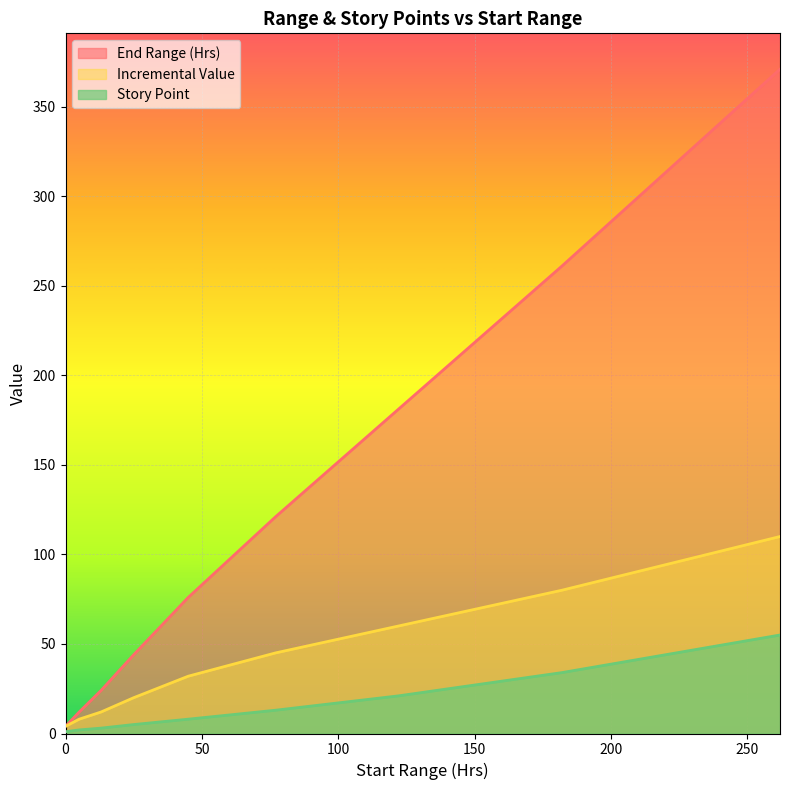

What is the value of the Story Point point at the 2nd from the left?

2